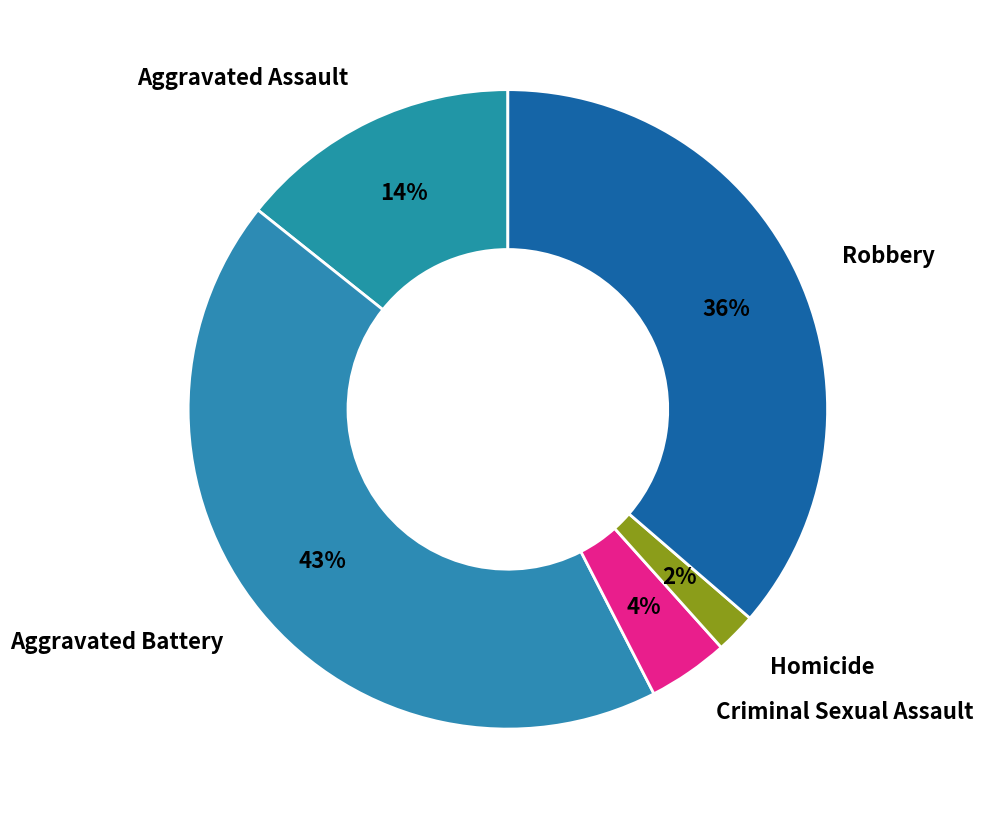

To the nearest percent, what portion does Aggravated Battery represent?

43%